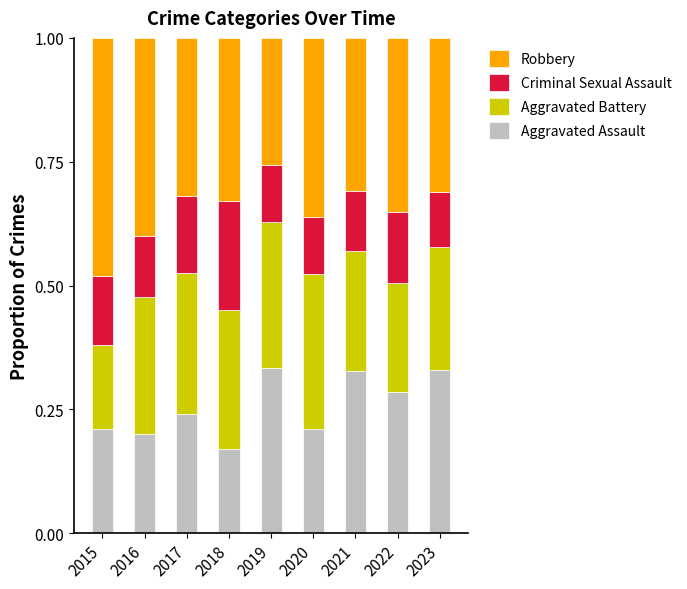

The Aggravated Assault series shows 0.0 at 2018. True or false?

False